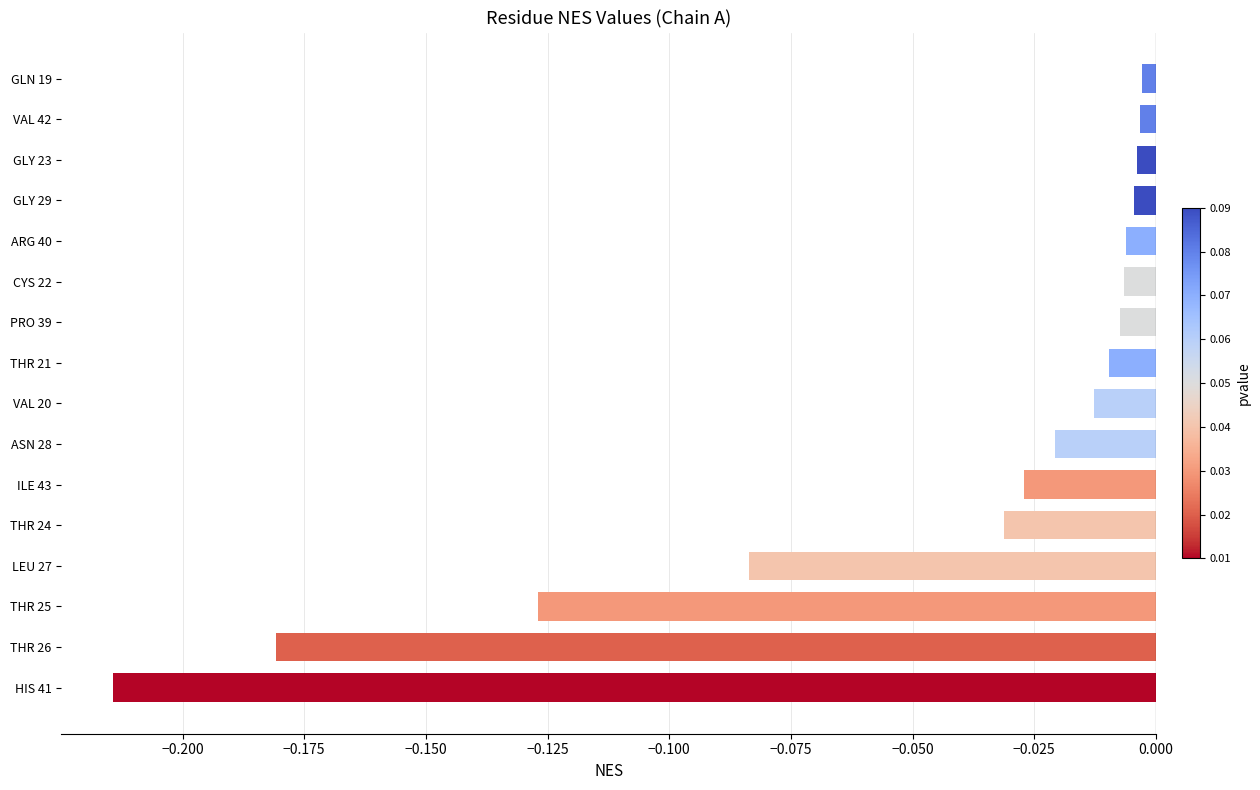

Count the number of categories in the chart.

16